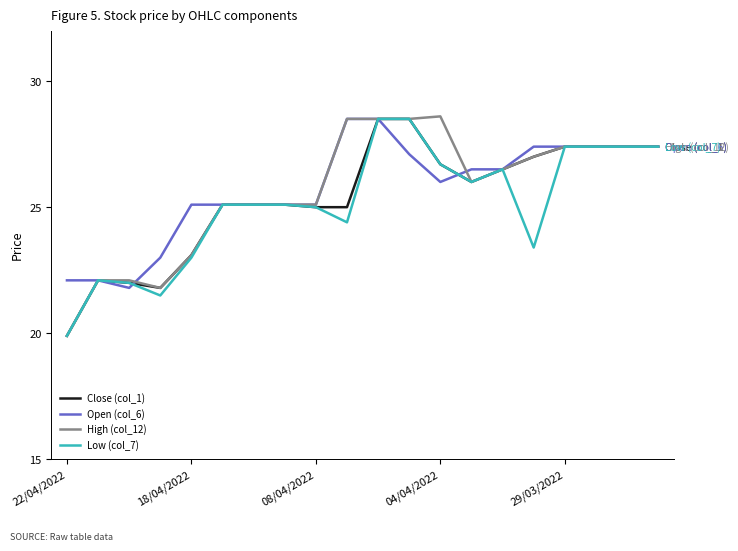

Count the number of data series in this chart.

4